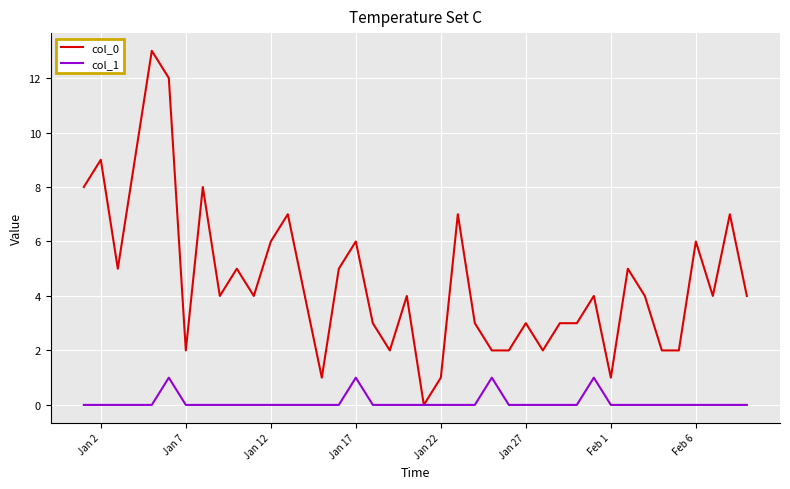

Which series has the largest total across all categories?

col_0